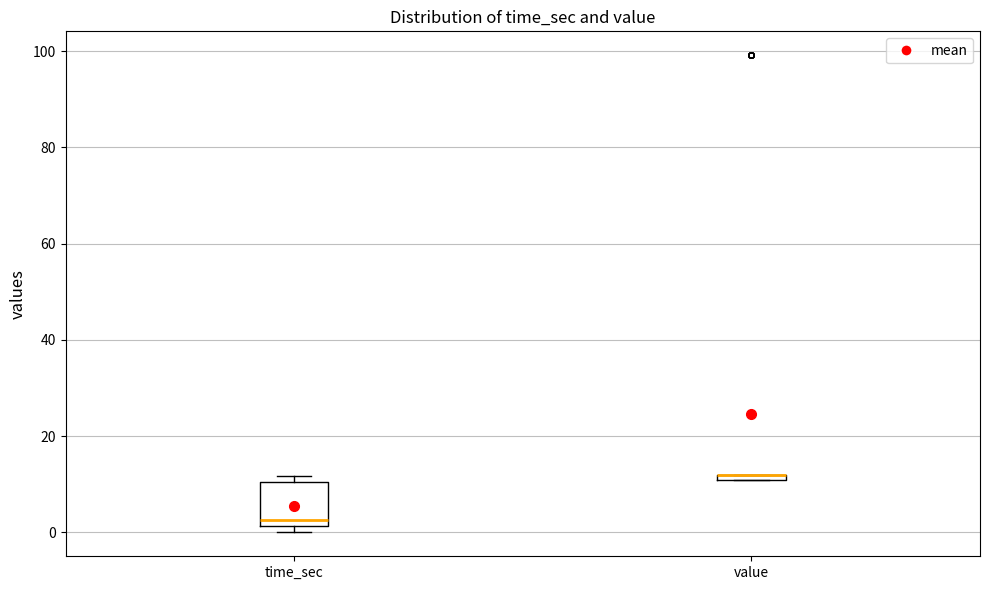

Which box is the tallest, from its lower edge to its upper edge?

time_sec